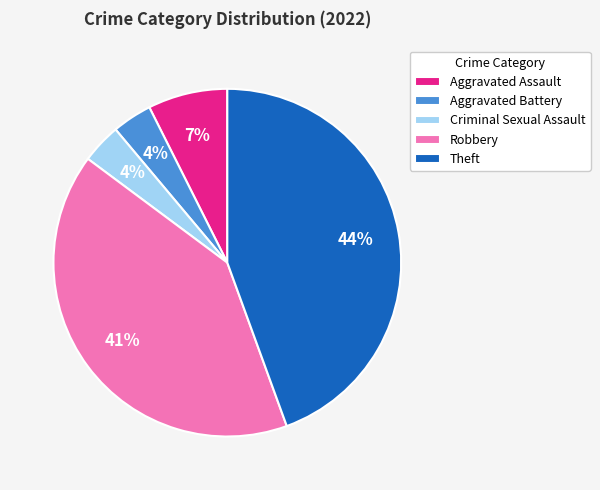

The Aggravated Battery slice represents 13% of the pie. True or false?

False